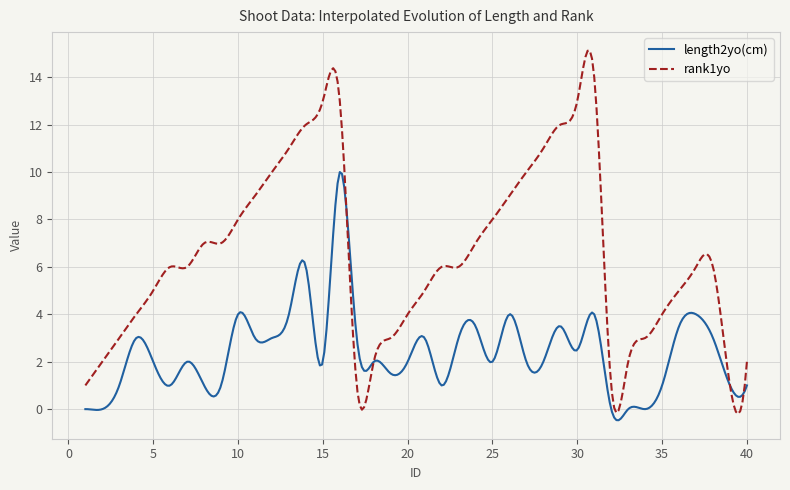

Count the number of data series in this chart.

2